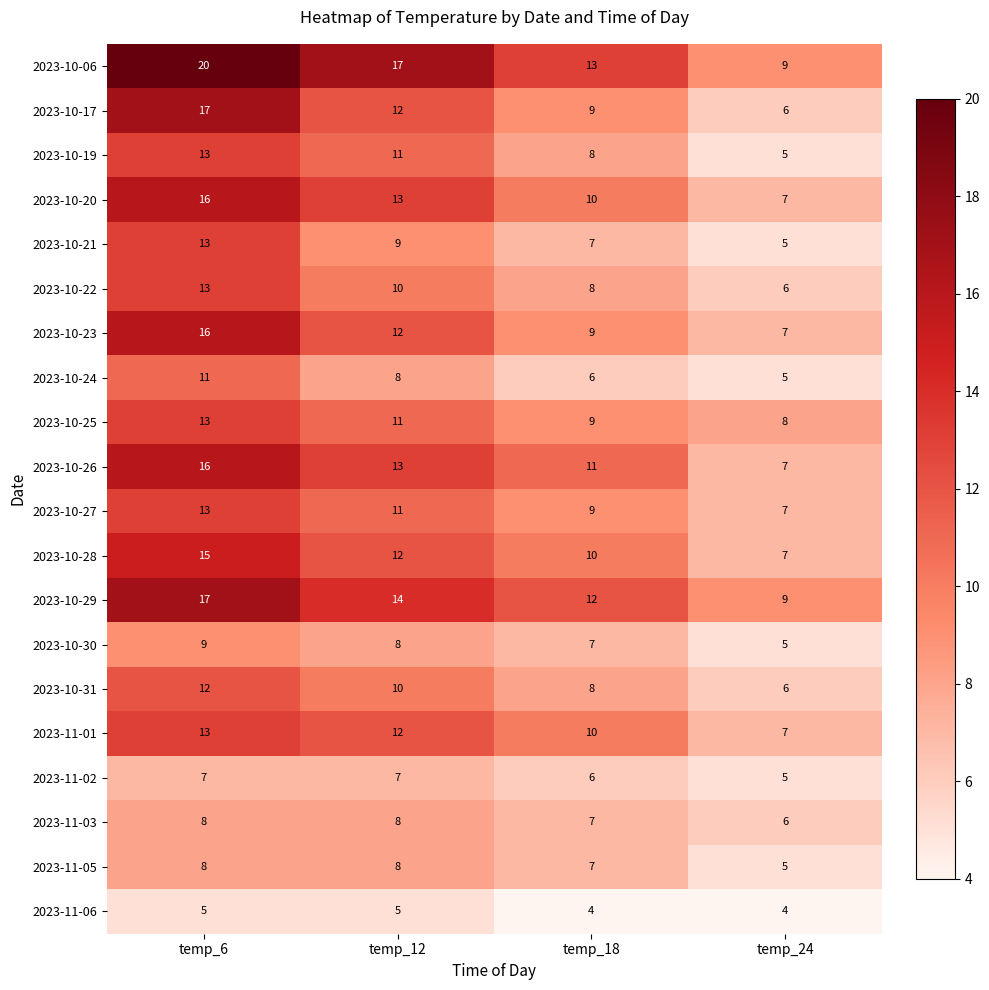

The 2023-10-26 series shows 16 at temp_6. True or false?

True